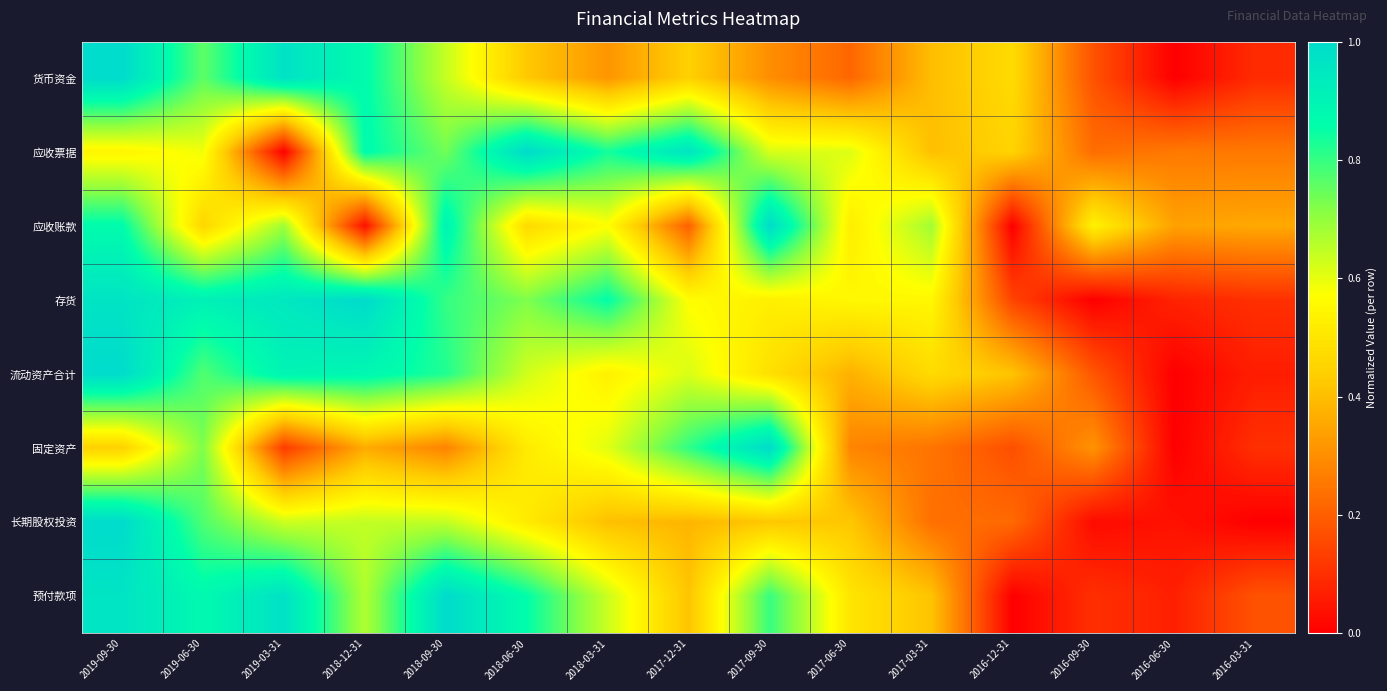

What is the total value across all series at 2018-09-30?

5.8